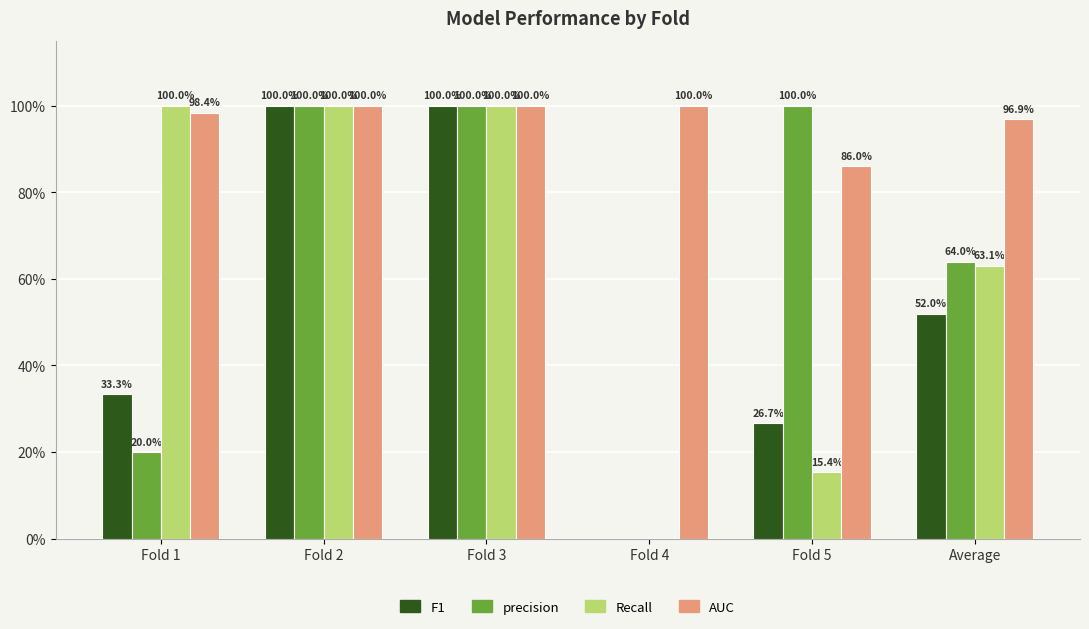

Which category has the lowest value in the AUC series?

Fold 5